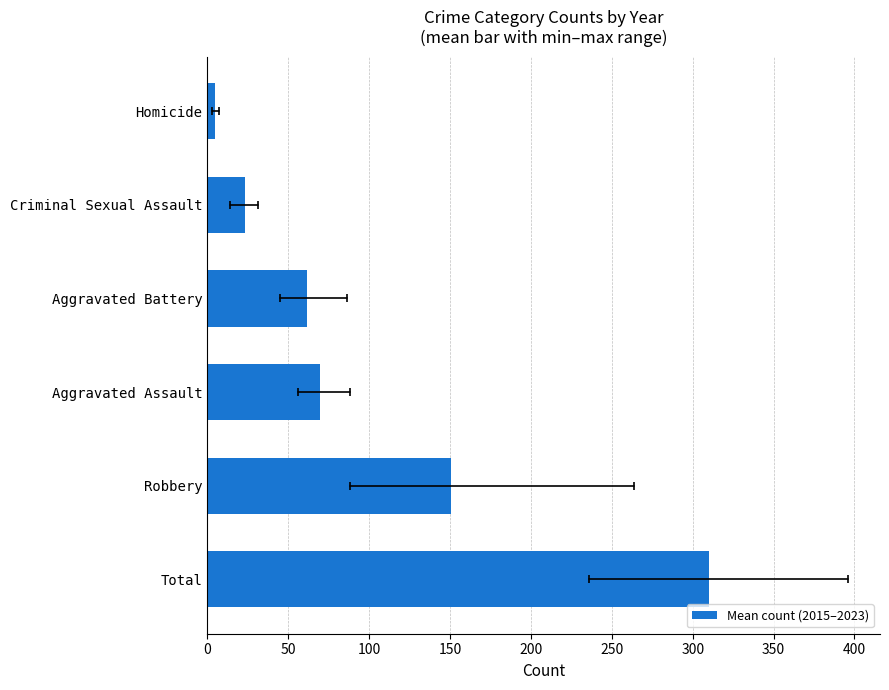

How many data points are less than 69?

3